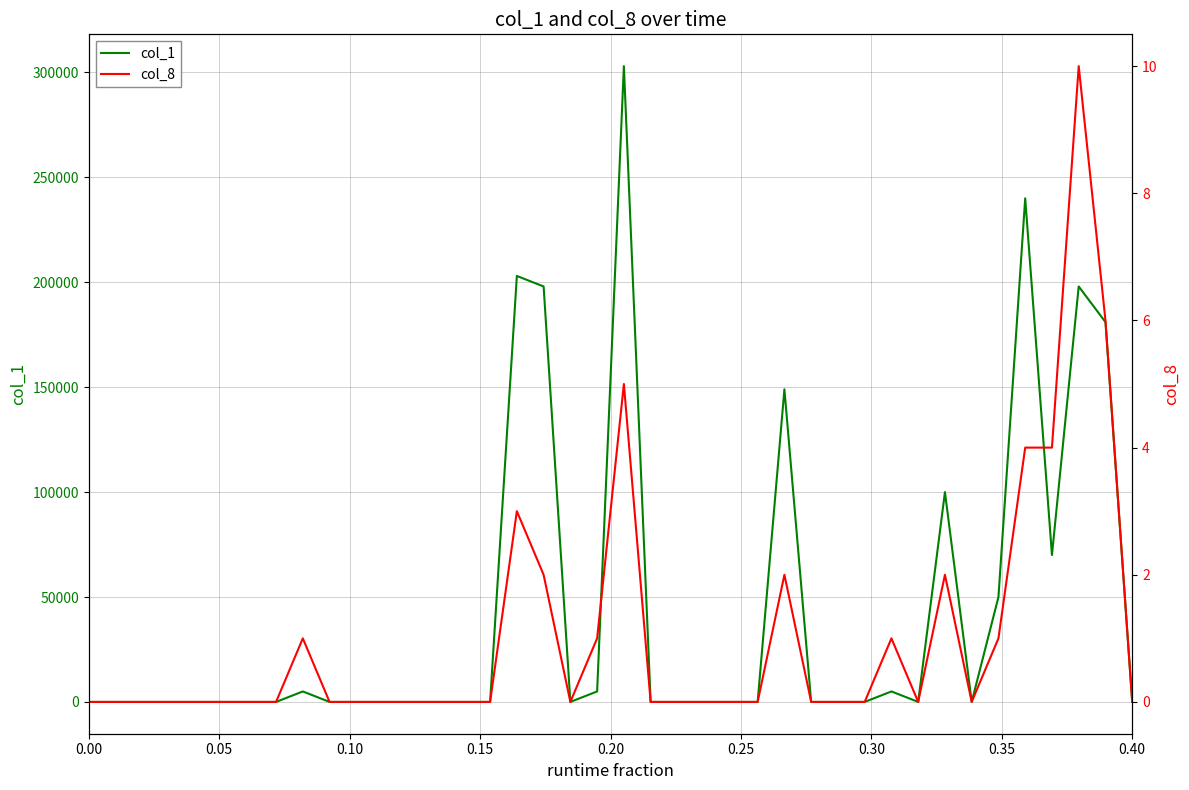

What are all the series names shown in the legend?

col_1, col_8